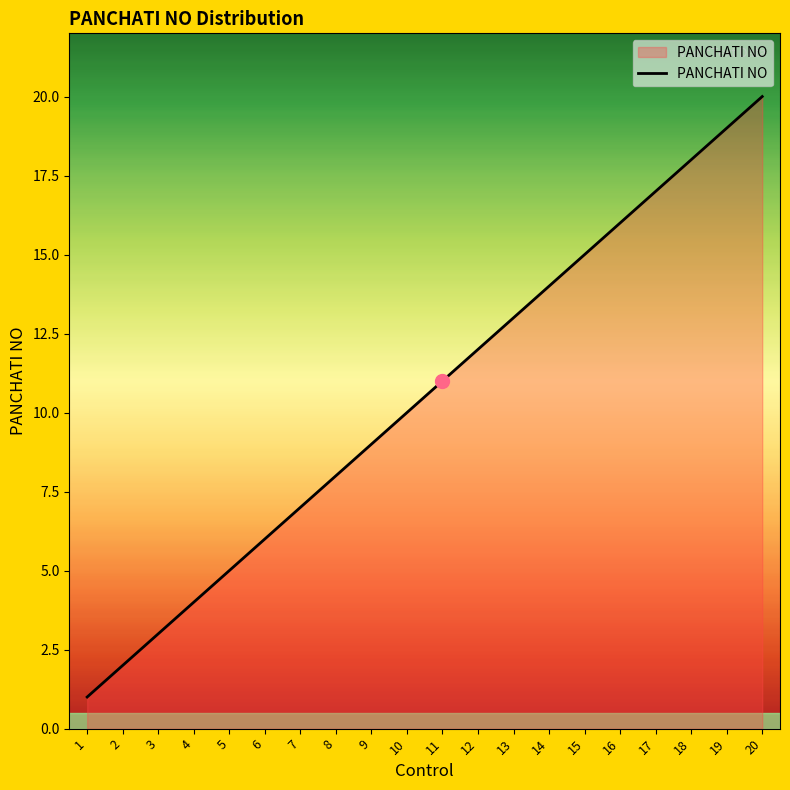

What is the change in value from 4 to 17?

+13